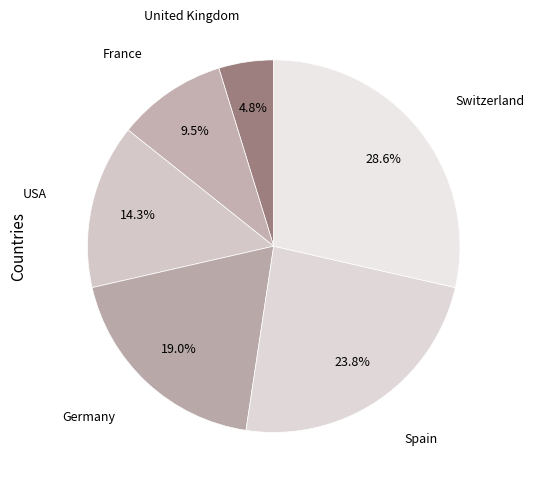

To the nearest percent, what is the difference between the largest and smallest slice percentages?

24%